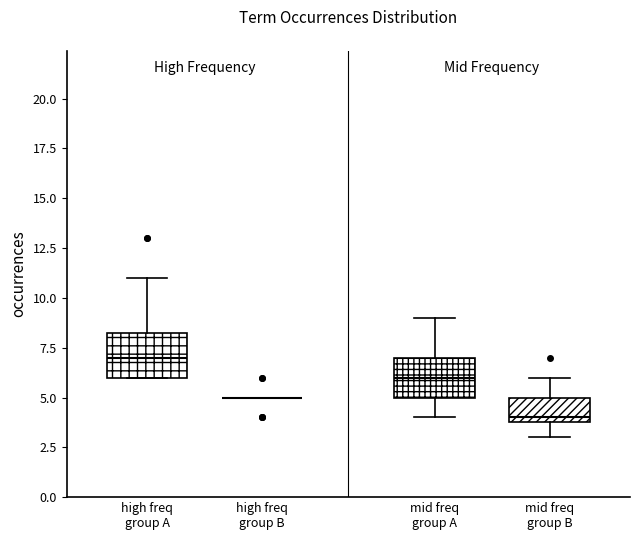

Reading left to right, transcribe this box plot: for each box, give where its median line is, the range the box spans, and where its two whiskers end, as read against the y-axis. The values are not printed on the chart, so give them approximately, as read against the axis.

high freq group A: median 7.0, box 6.0 to 8.5, whiskers 6.0 to 11.0
high freq group B: box collapsed to a line at 5.0, whiskers 5.0 to 5.0
mid freq group A: median 6.0, box 5.0 to 7.0, whiskers 4.0 to 9.0
mid freq group B: median 4.0 (just above the box's lower edge), box 4.0 to 5.0, whiskers 3.0 to 6.0